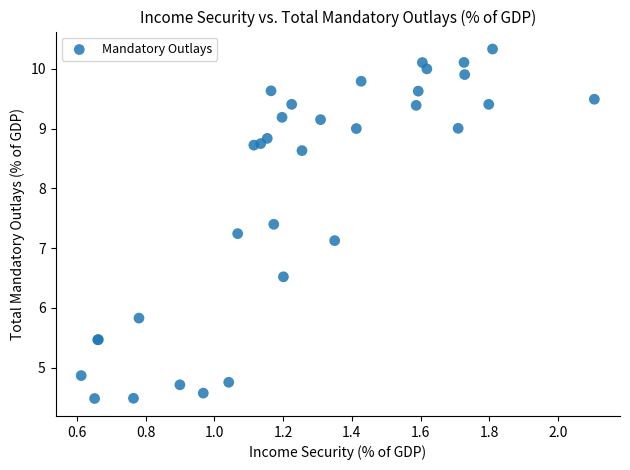

What Y value in the scatter plot is closest to 7?

7.1